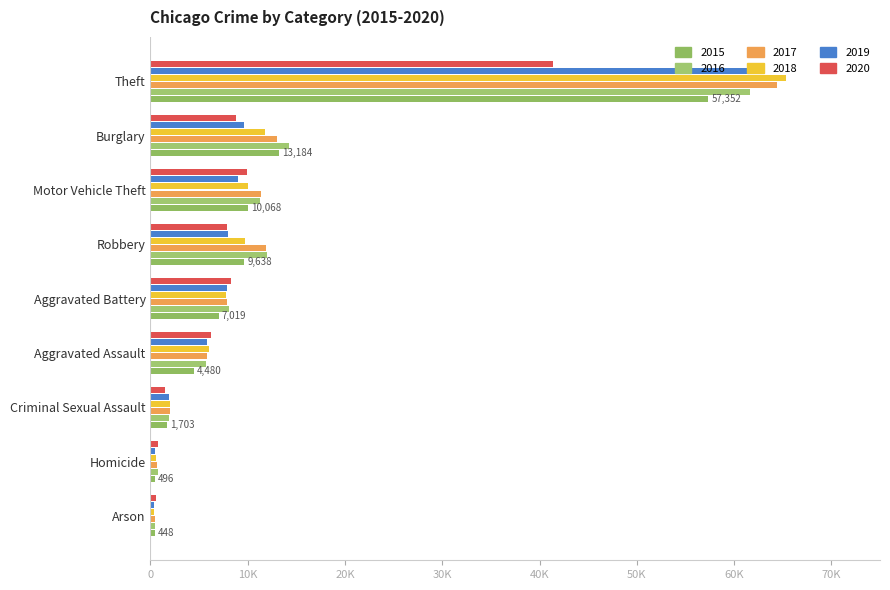

What is the sum of all 2020 values?

85374